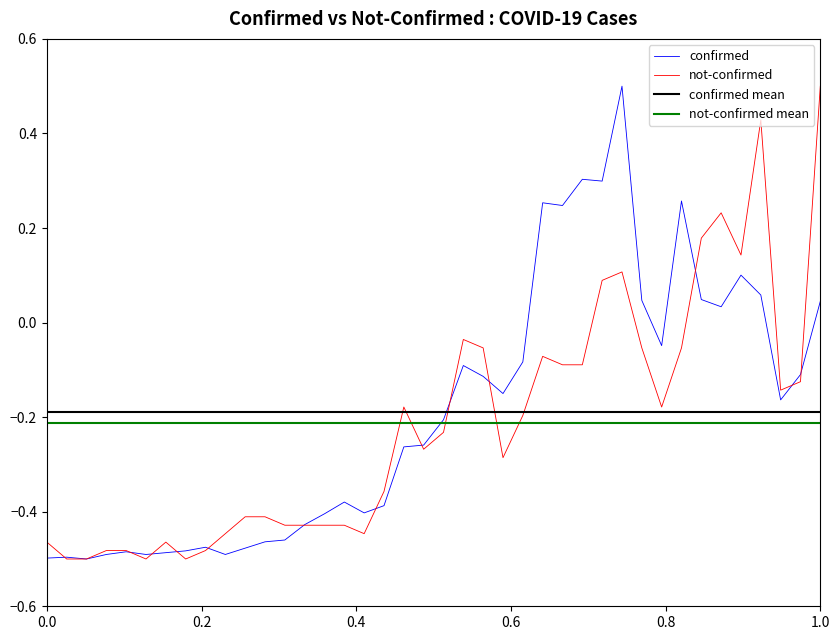

How many lines are shown in the chart?

4